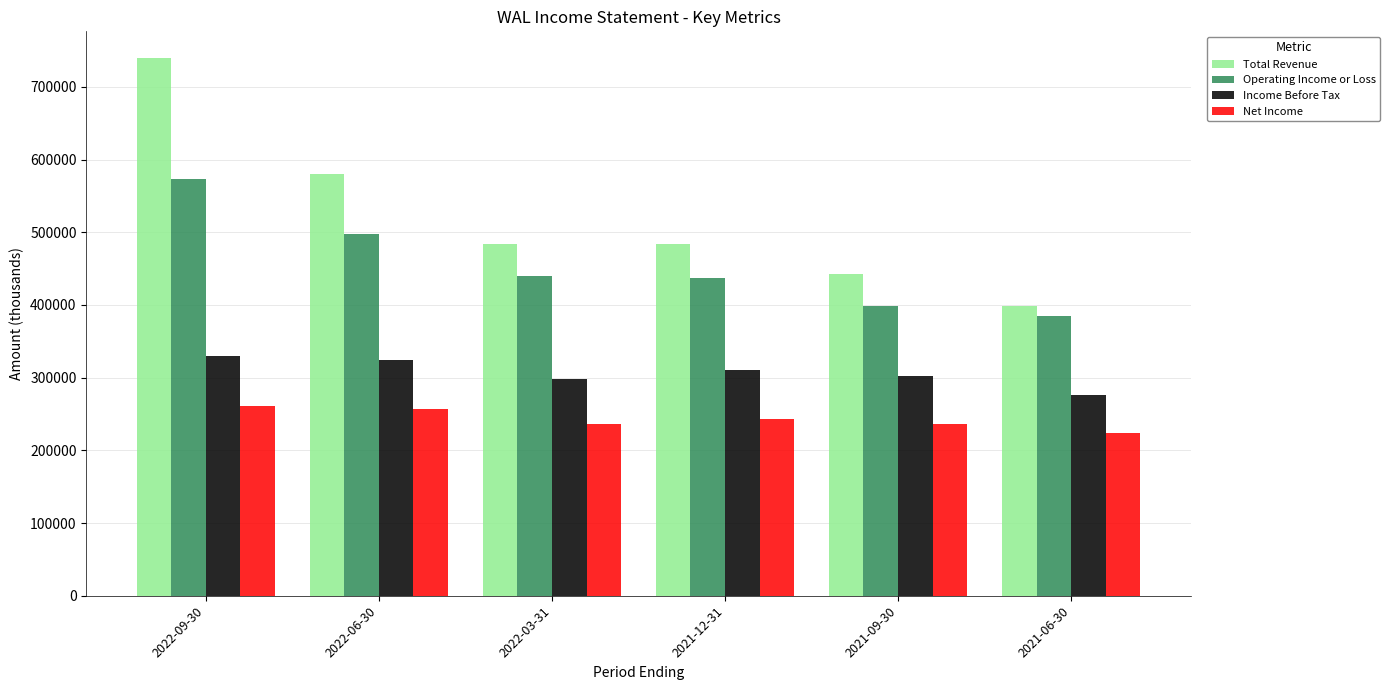

What is the difference between the highest and lowest values at 2022-03-31?

247600